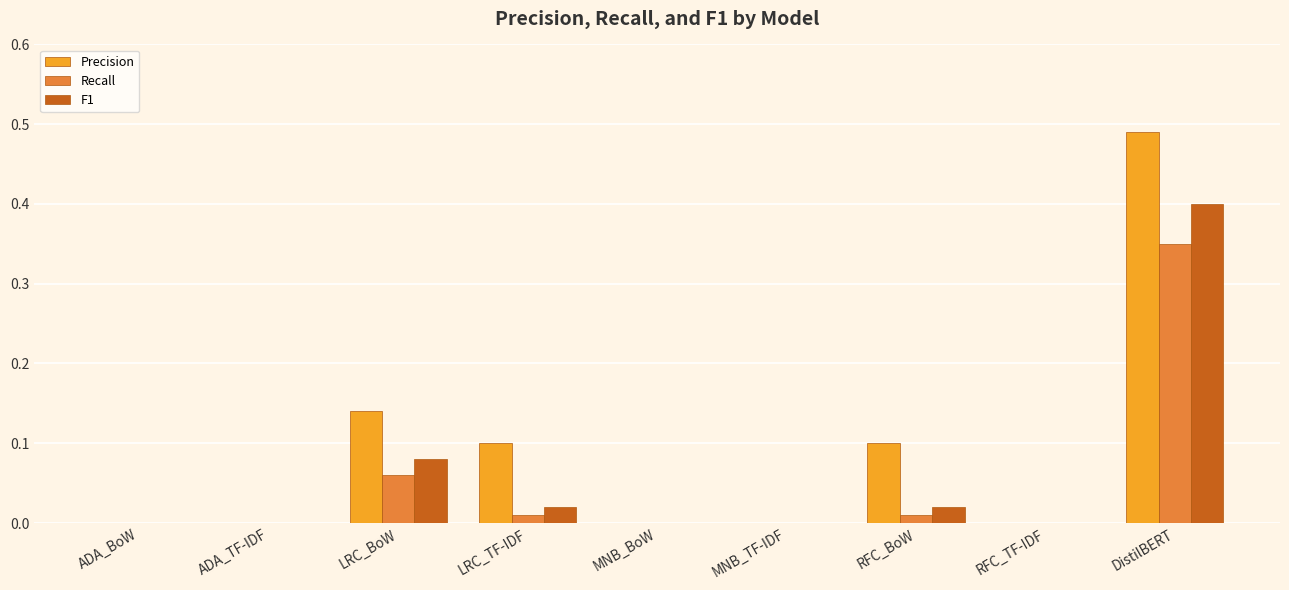

What is the sum of all Recall values?

0.4